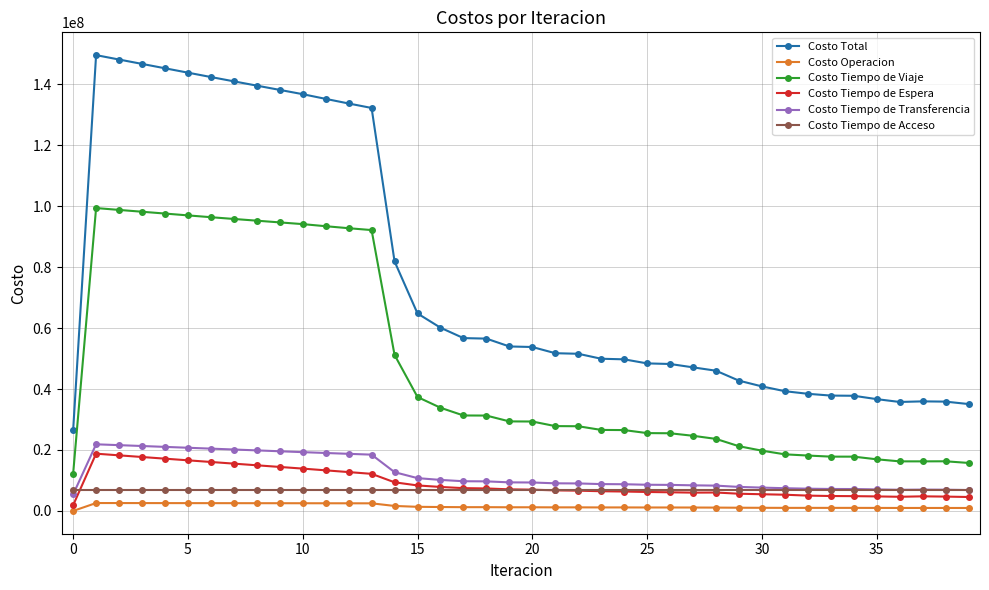

True or false: Costo Tiempo de Viaje and Costo Tiempo de Transferencia cross at least once.

False